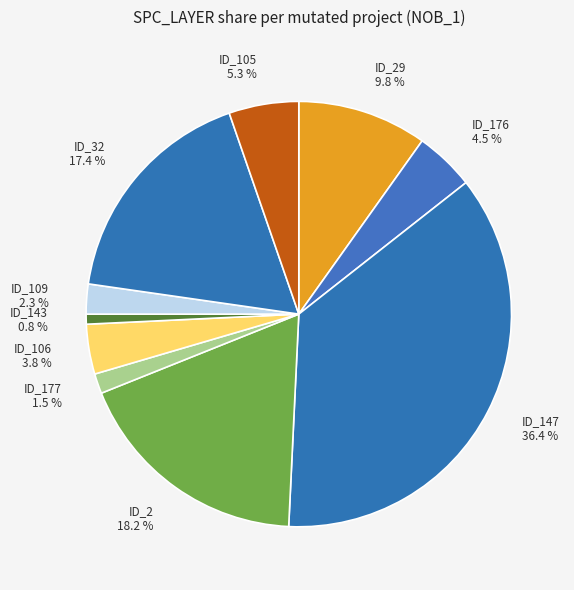

Is there any slice that represents more than half of the pie?

No